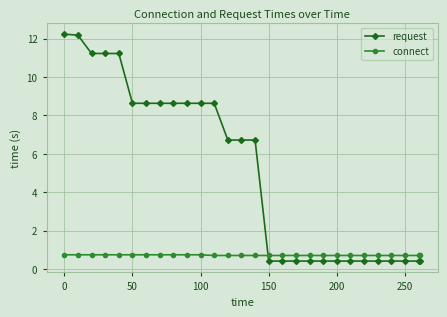

Count the number of categories in the chart.

28